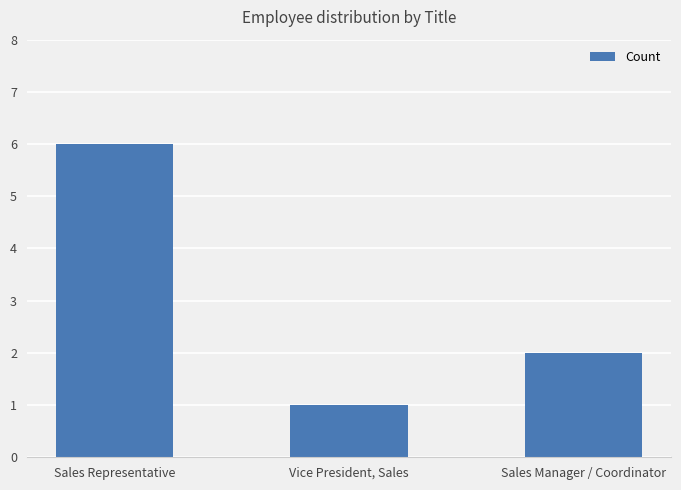

Rank the categories by value from lowest to highest.

Vice President, Sales, Sales Manager / Coordinator, Sales Representative